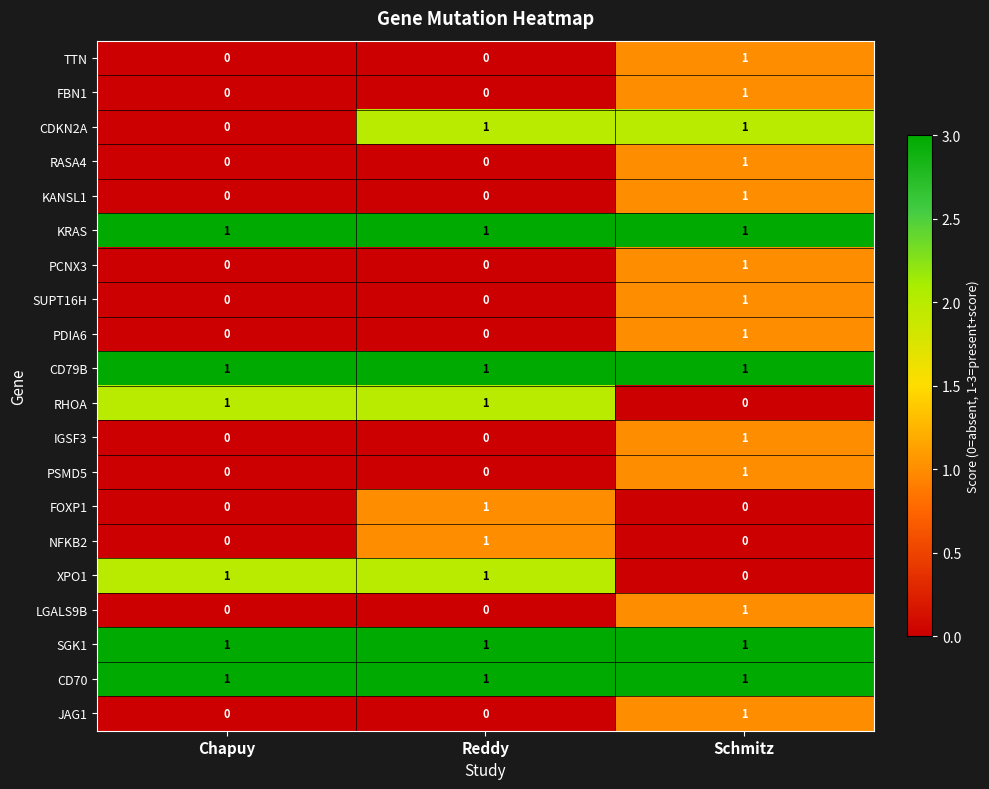

Which category has the highest value in the LGALS9B series?

Schmitz